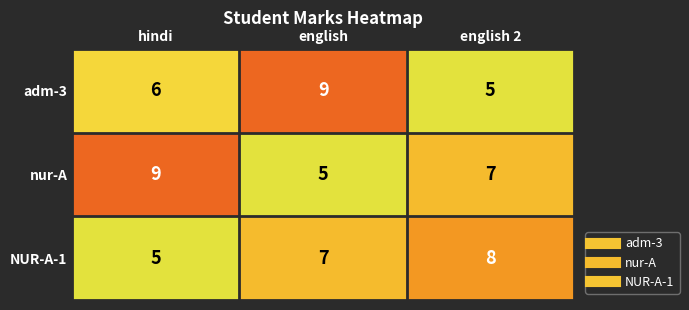

What is the smallest value displayed?

5